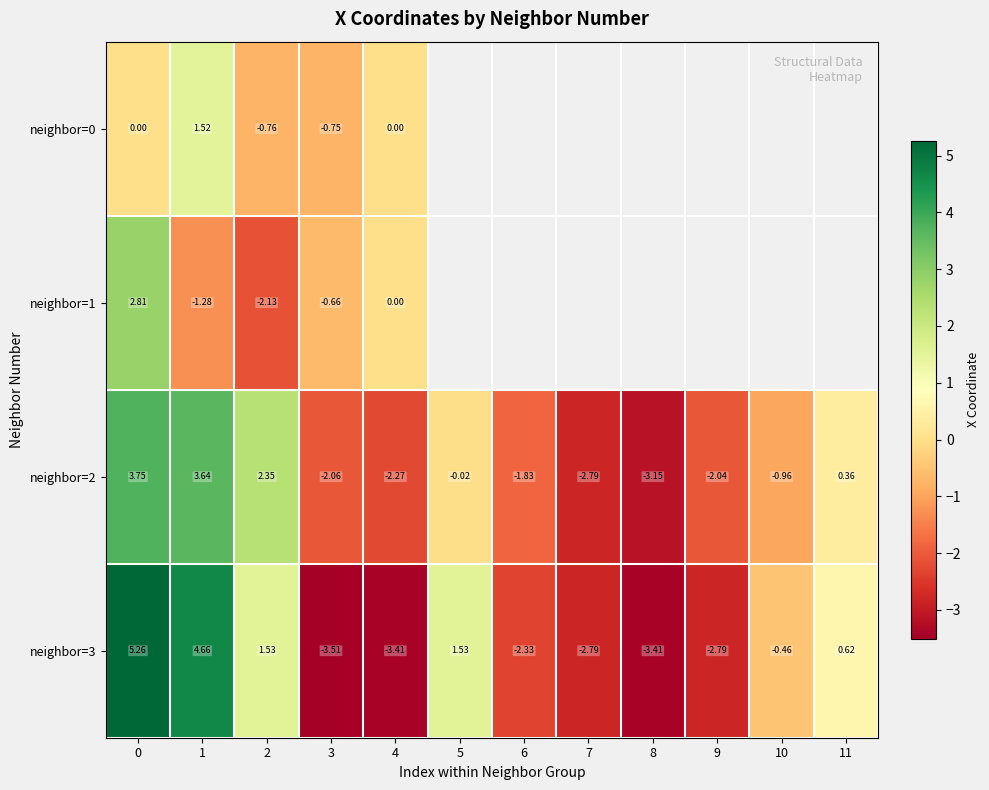

Is the value of neighbor=0 at 2 greater than the value of neighbor=3 at 5?

No